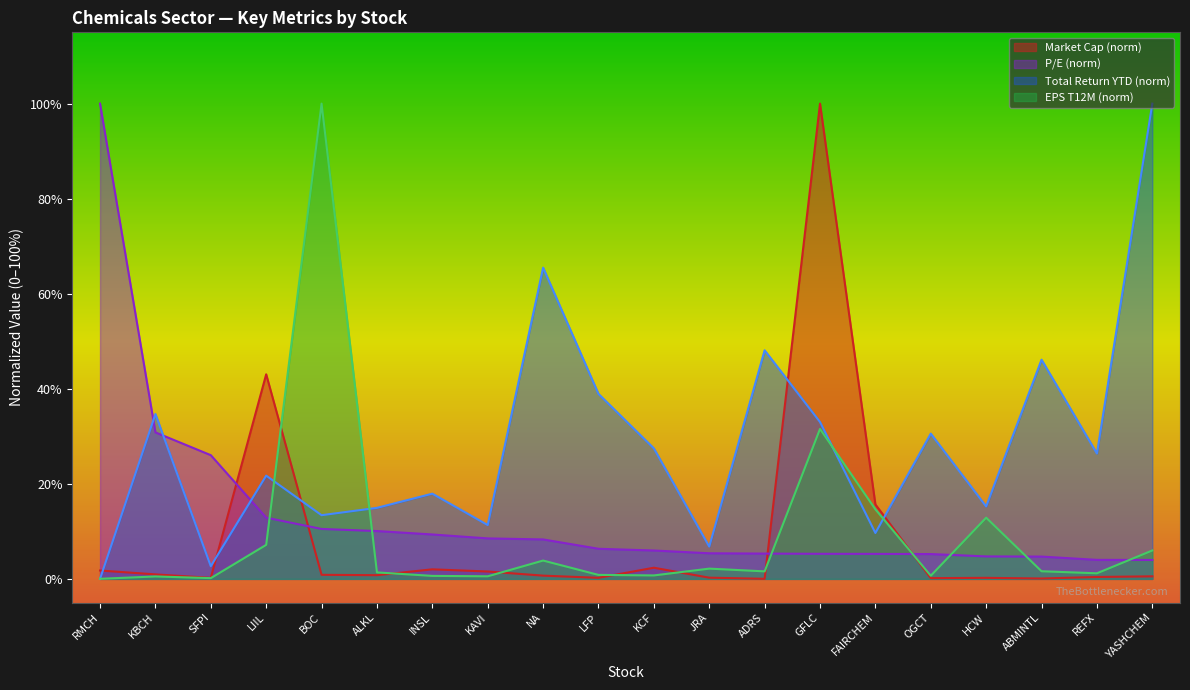

The EPS T12M series shows 0.7 at KBCH. True or false?

False